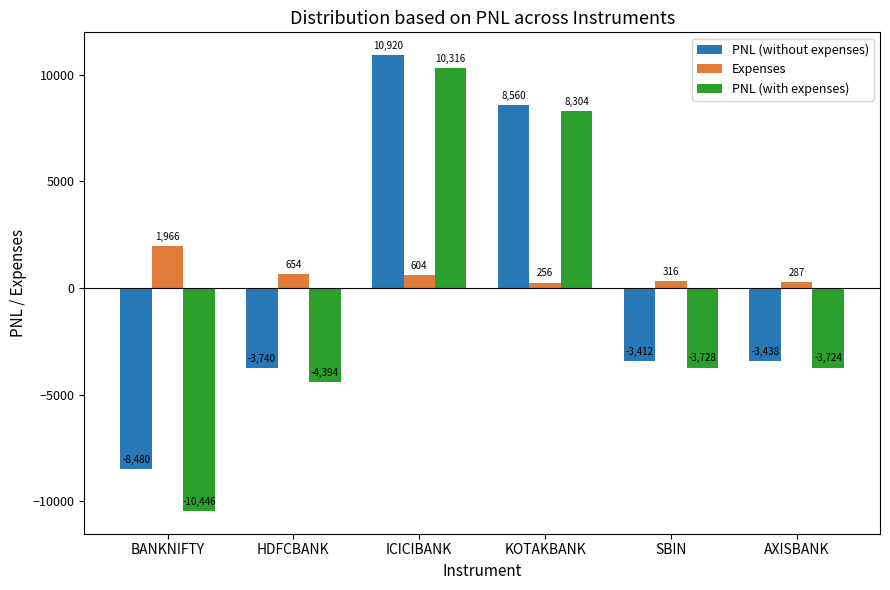

Are the bars horizontal?

No